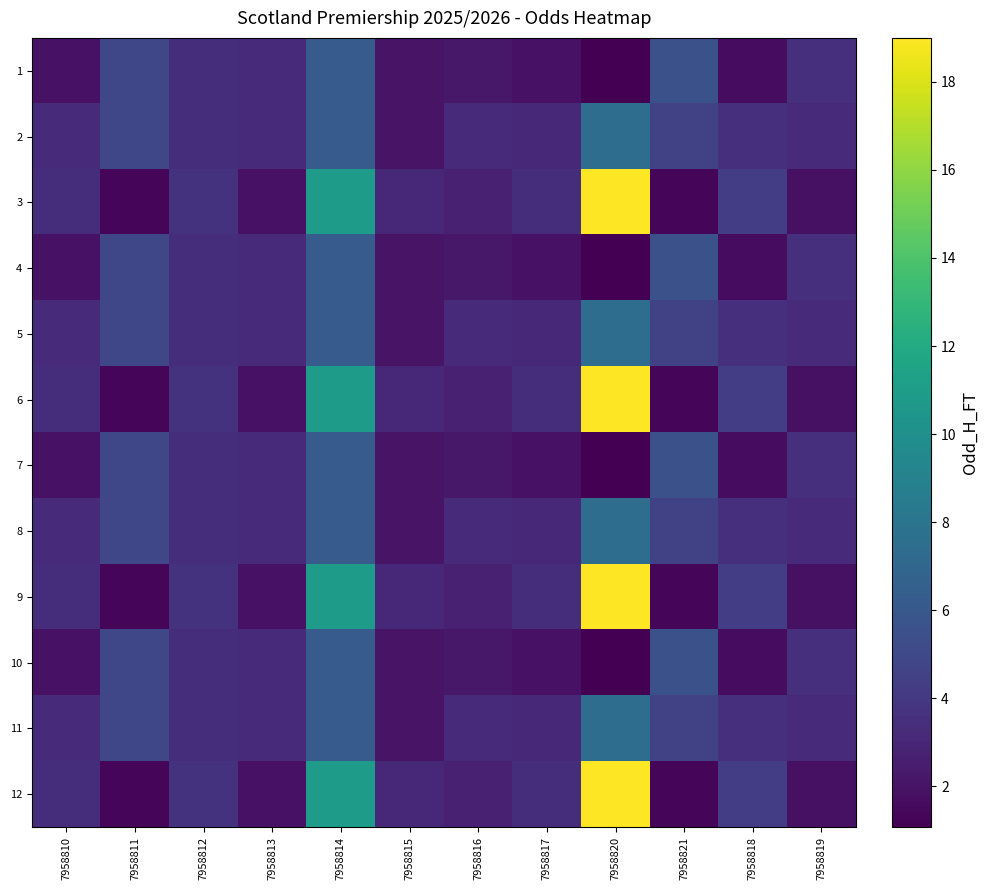

How many series are shown in this chart?

12